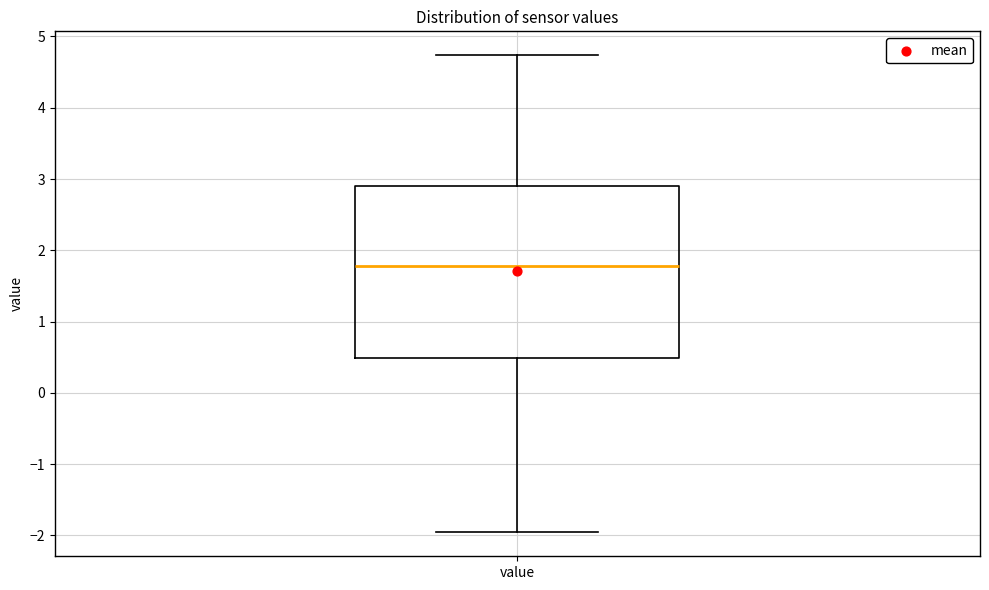

Read this box plot against the y-axis: the position of the median line, the range covered by the box, and the ends of both whiskers. The values are not printed on the chart, so give them approximately, as read against the axis.

median 1.8, box 0.5 to 2.9, whiskers -2.0 to 4.7